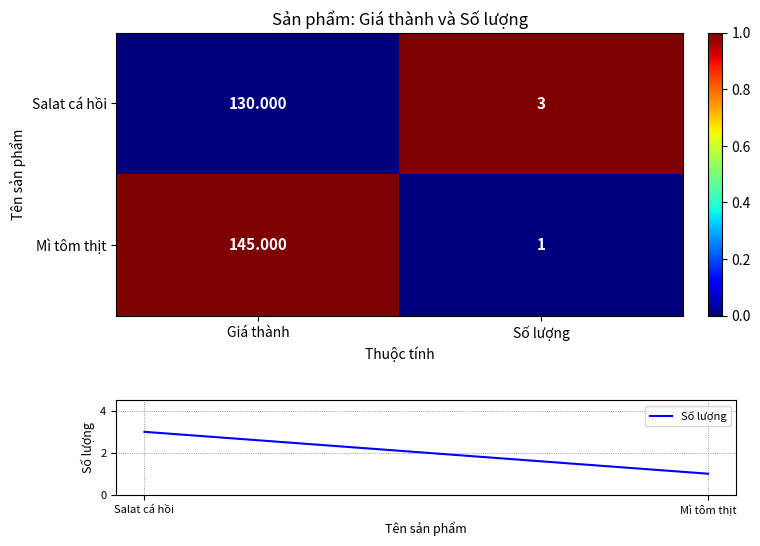

Rank the series by their maximum value, from highest to lowest.

Mì tôm thịt, Salat cá hồi